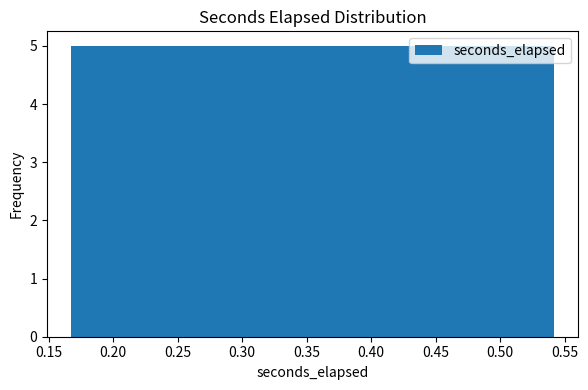

What is the height of the bar covering 0.310 to 0.355 on the x-axis? Neither the bar edges nor the heights are printed on the chart, so give them approximately, as read against the axes.

5